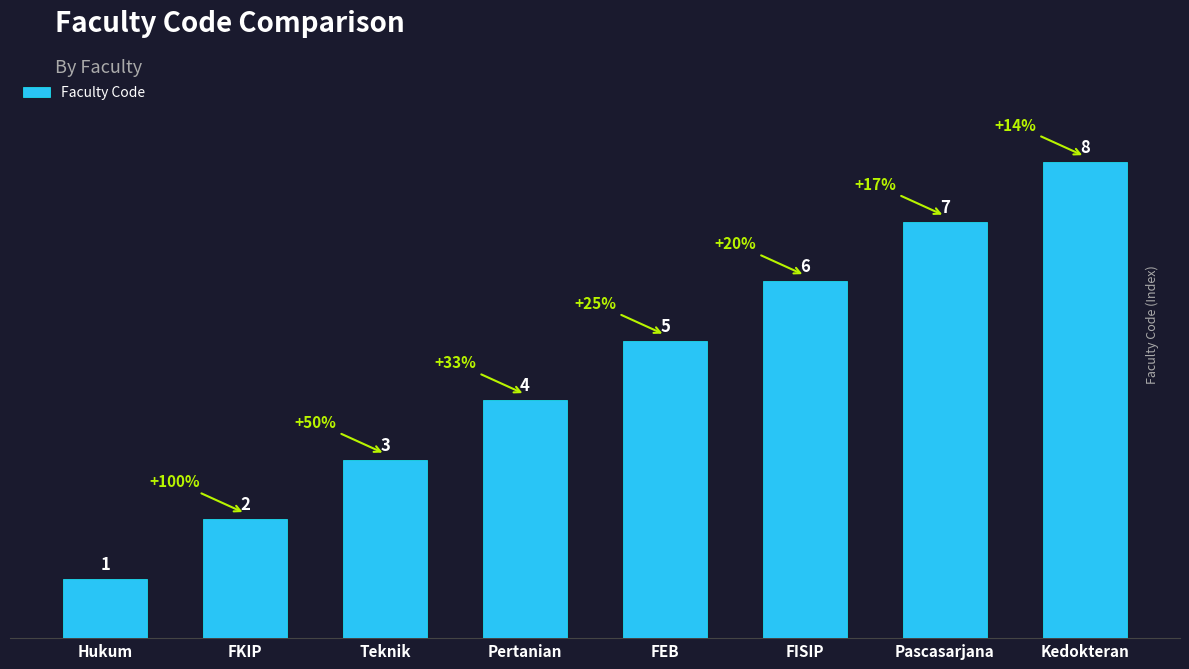

What is the value of the 3rd bar from the left?

3